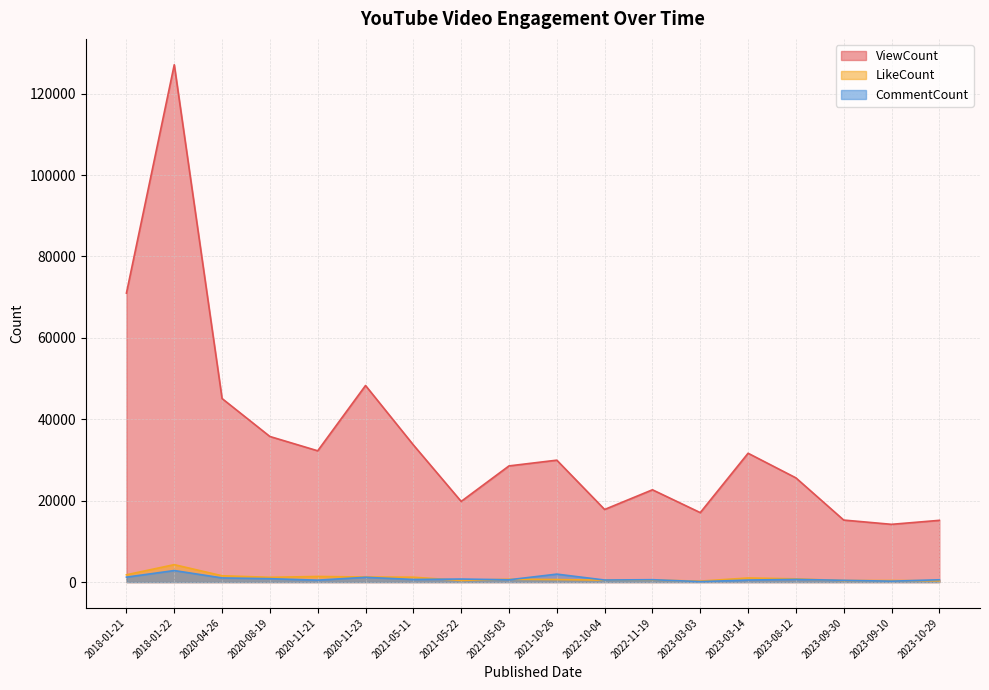

What value does the LikeCount series have at 2020-11-23, to the nearest 50?

1250